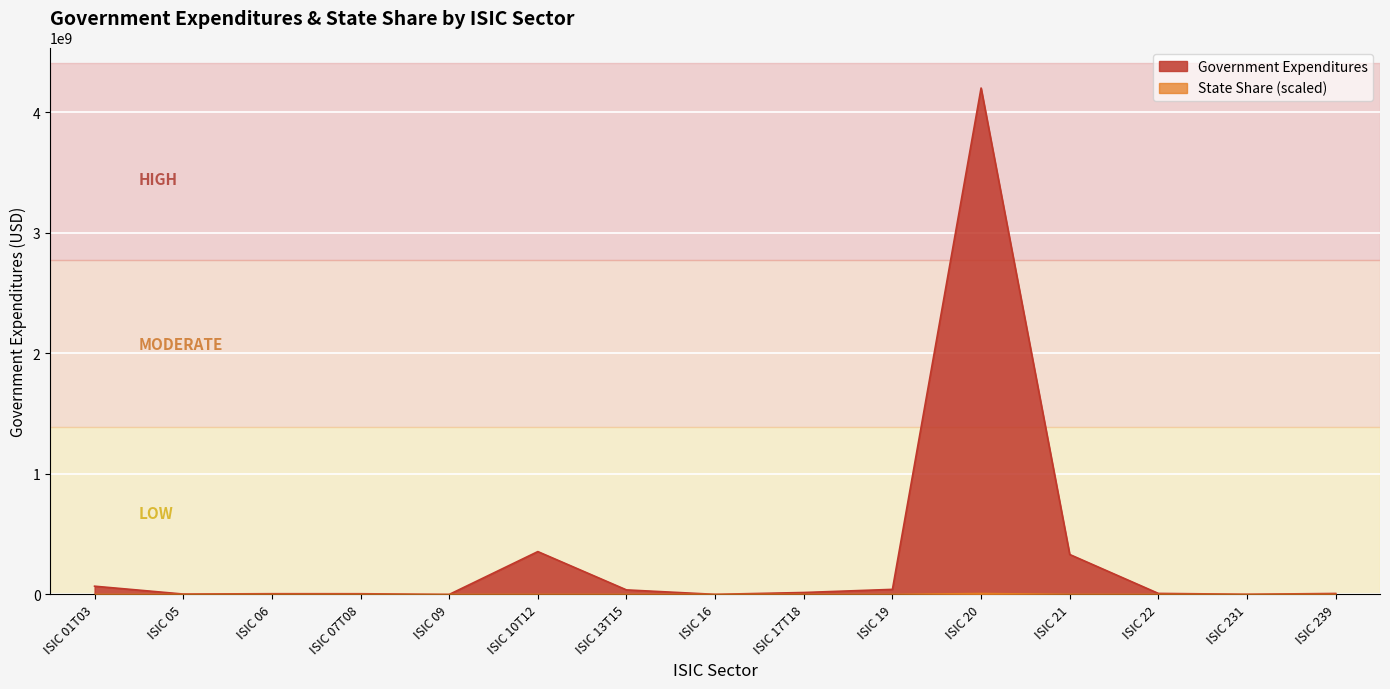

List the labels in order of value, largest first.

ISIC 20, ISIC 10T12, ISIC 21, ISIC 01T03, ISIC 19, ISIC 13T15, ISIC 17T18, ISIC 22, ISIC 239, ISIC 06, ISIC 07T08, ISIC 05, ISIC 231, ISIC 16, ISIC 09